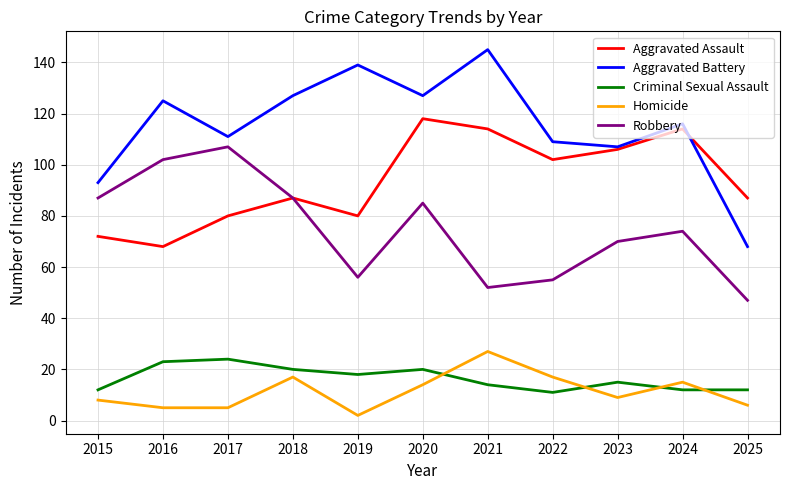

Reading left to right, extract all data points from this chart.

Aggravated Assault: 2015=72	2016=68	2017=80	2018=87	2019=80	2020=118	2021=114	2022=102	2023=106	2024=114	2025=87
Aggravated Battery: 2015=93	2016=125	2017=111	2018=127	2019=139	2020=127	2021=145	2022=109	2023=107	2024=116	2025=68
Criminal Sexual Assault: 2015=12	2016=23	2017=24	2018=20	2019=18	2020=20	2021=14	2022=11	2023=15	2024=12	2025=12
Homicide: 2015=8	2016=5	2017=5	2018=17	2019=2	2020=14	2021=27	2022=17	2023=9	2024=15	2025=6
Robbery: 2015=87	2016=102	2017=107	2018=87	2019=56	2020=85	2021=52	2022=55	2023=70	2024=74	2025=47